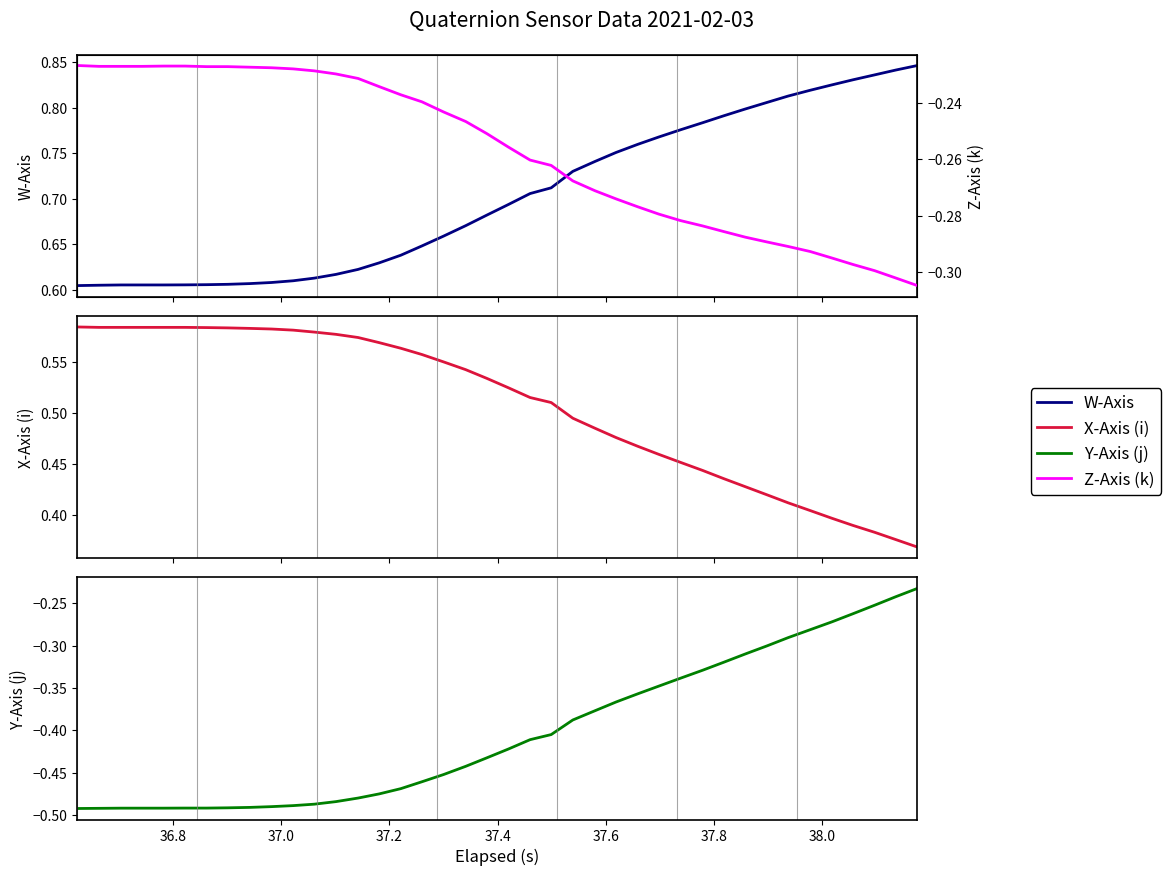

Which series has the largest total across all categories?

W-Axis